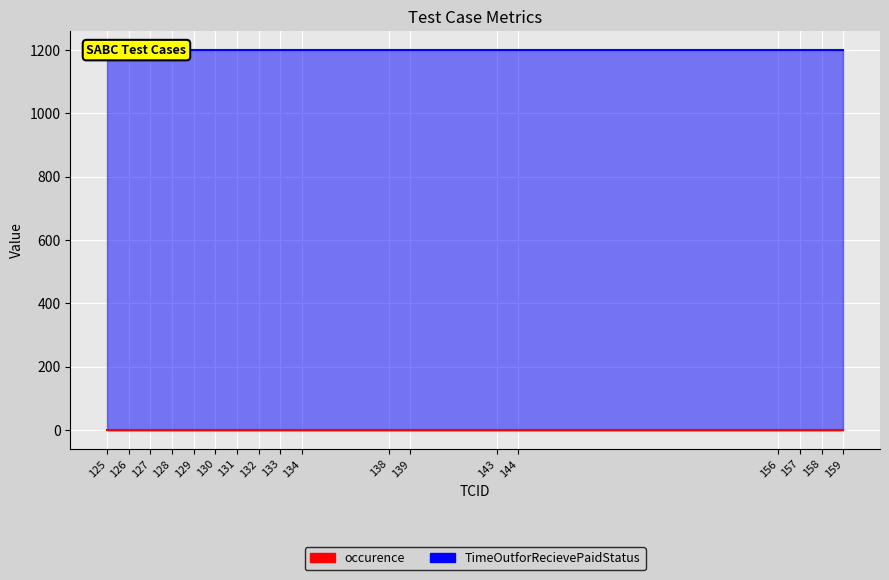

Is it true that TimeOutforRecievePaidStatus equals 589 at 125?

False